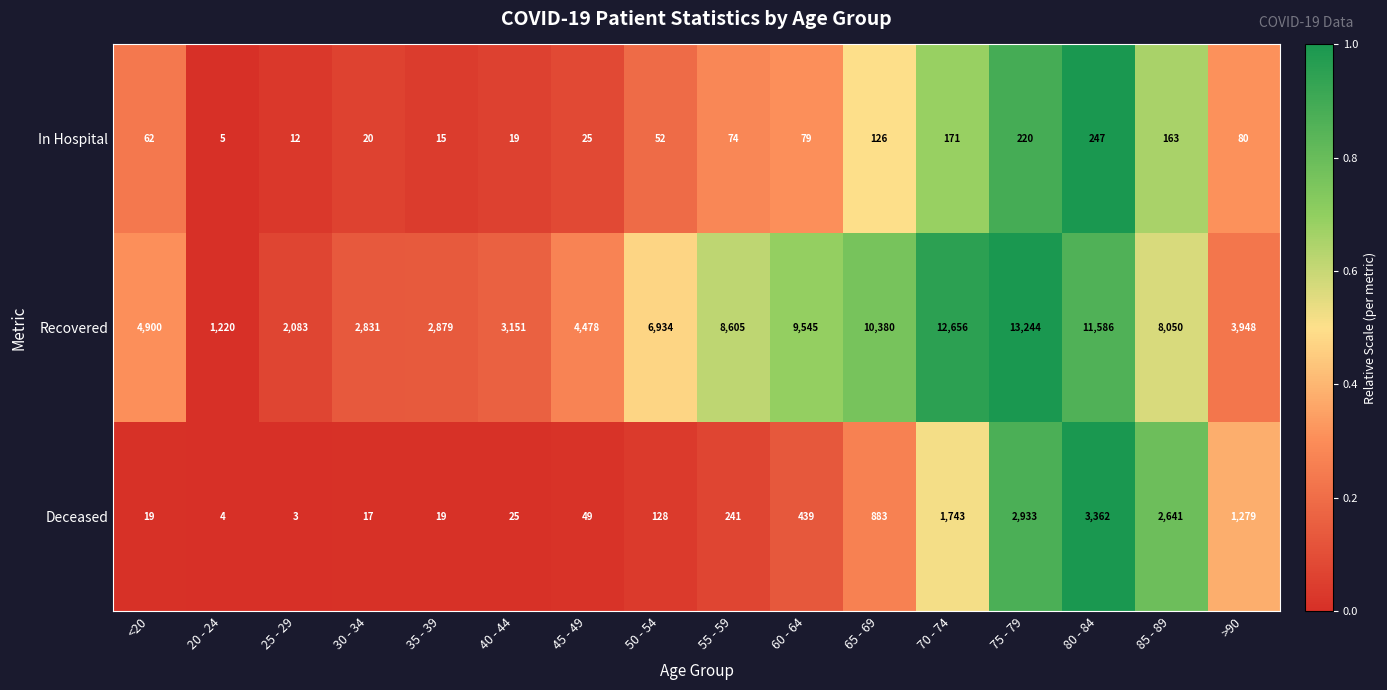

Which series has the largest range (max minus min)?

Recovered